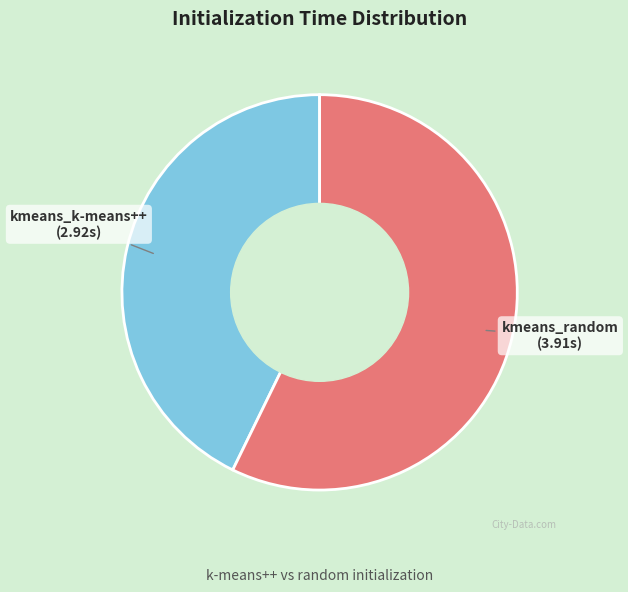

Does any single category account for the majority?

Yes